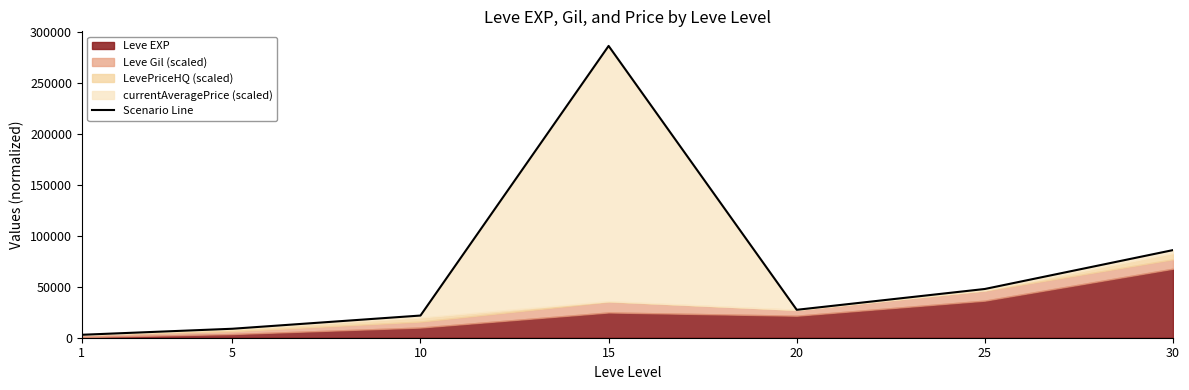

How many interior local peaks (higher than both neighbors) does the data have?

1